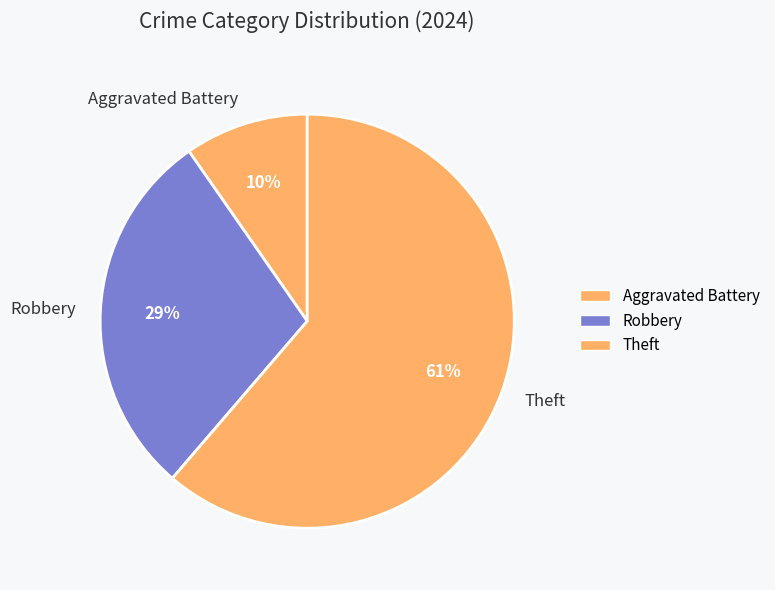

Rank the categories by value from highest to lowest.

Theft, Robbery, Aggravated Battery